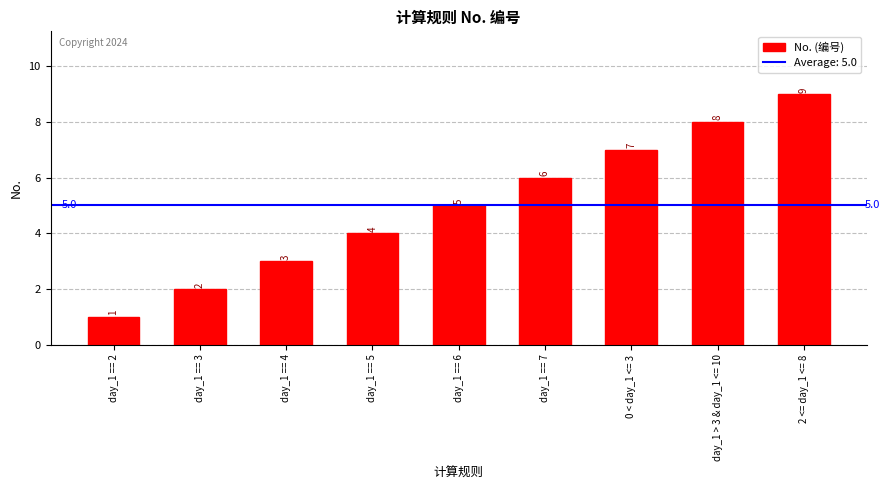

The value at day_1 == 3 is 3. True or false?

False